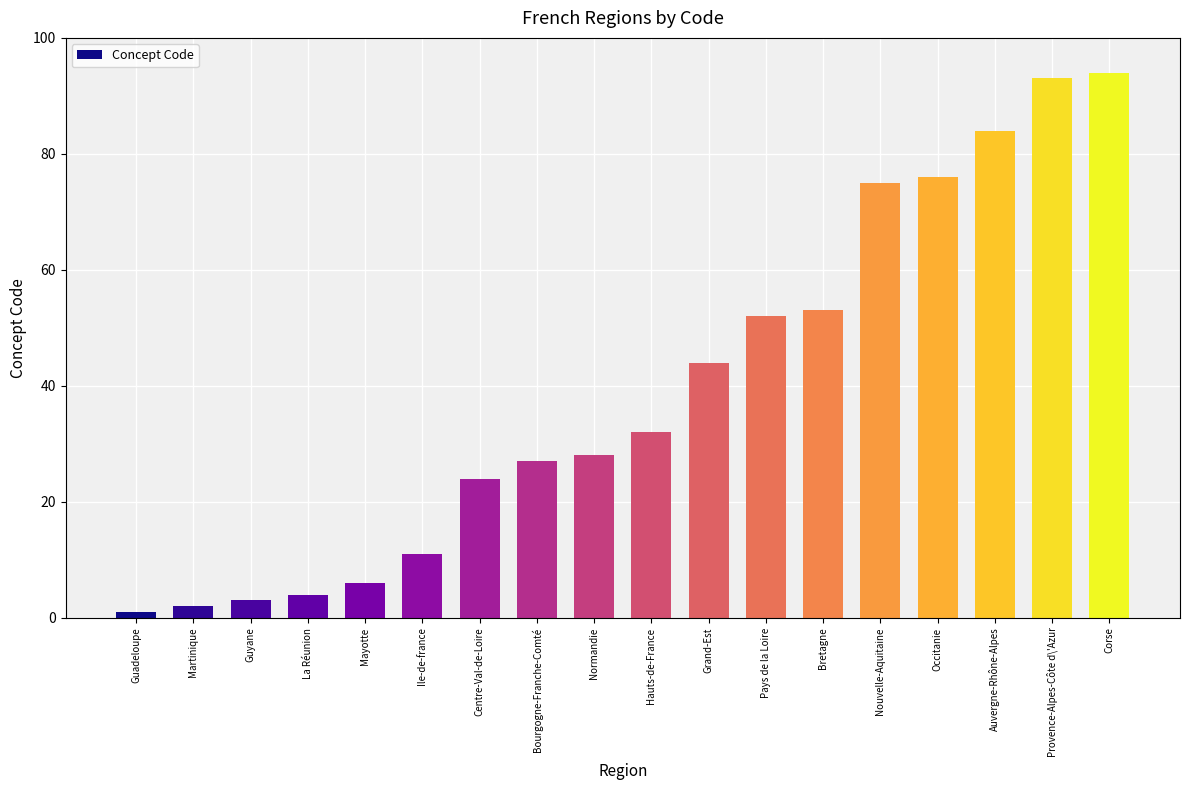

Reading left to right, extract all data points from this chart.

1	2	3	4	6	11	24	27	28	32	44	52	53	75	76	84	93	94